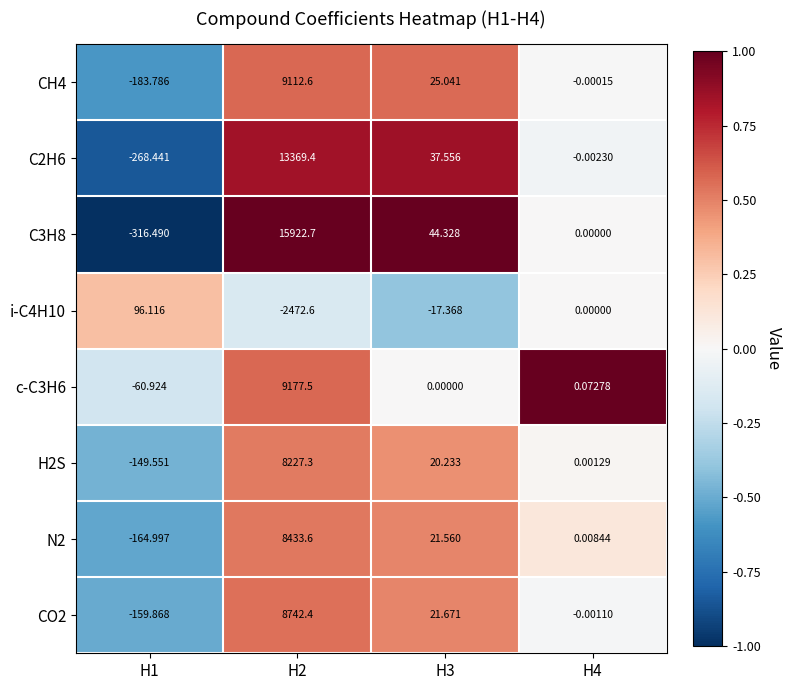

Is the value of C3H8 at H3 greater than the value of H2S at H1?

Yes